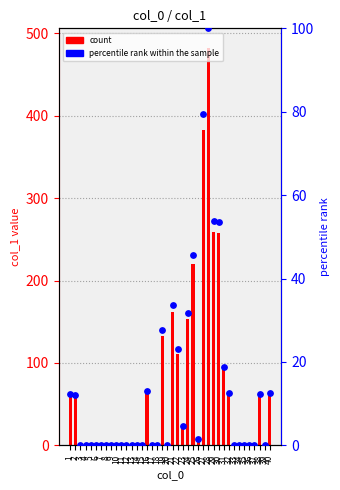

What are all the series names shown in the legend?

count, percentile rank within the sample